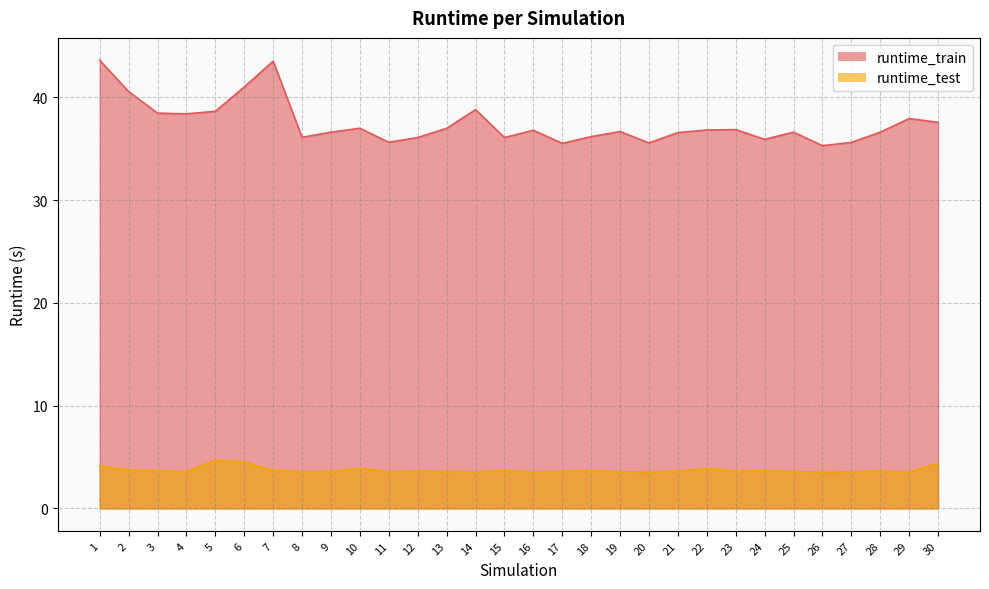

At which label is runtime_test closest to 4?

10